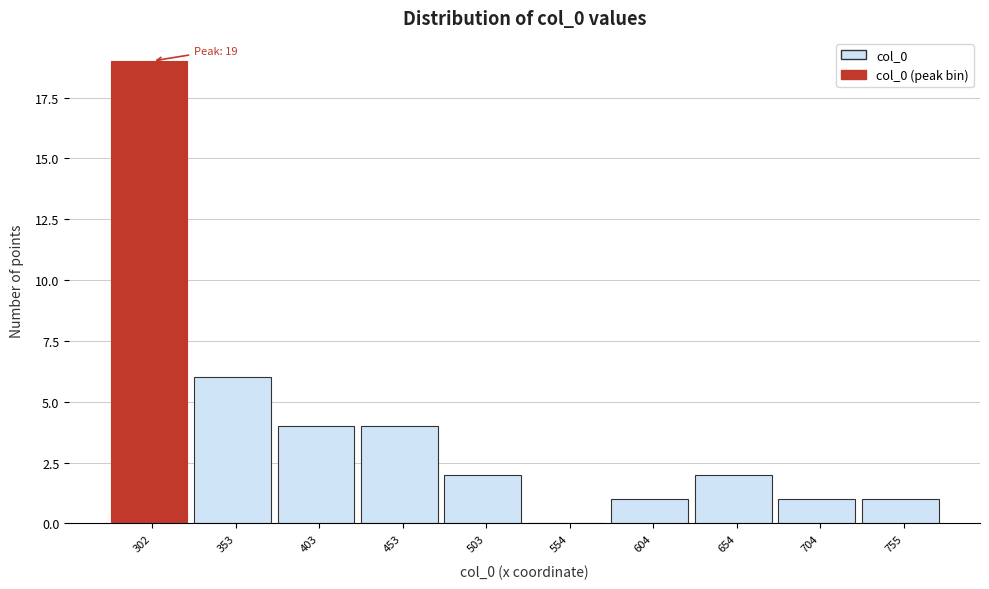

Reading right to left, extract all data points from this chart.

755=1	704=1	654=2	604=1	554=0	503=2	453=4	403=4	353=6	302=19